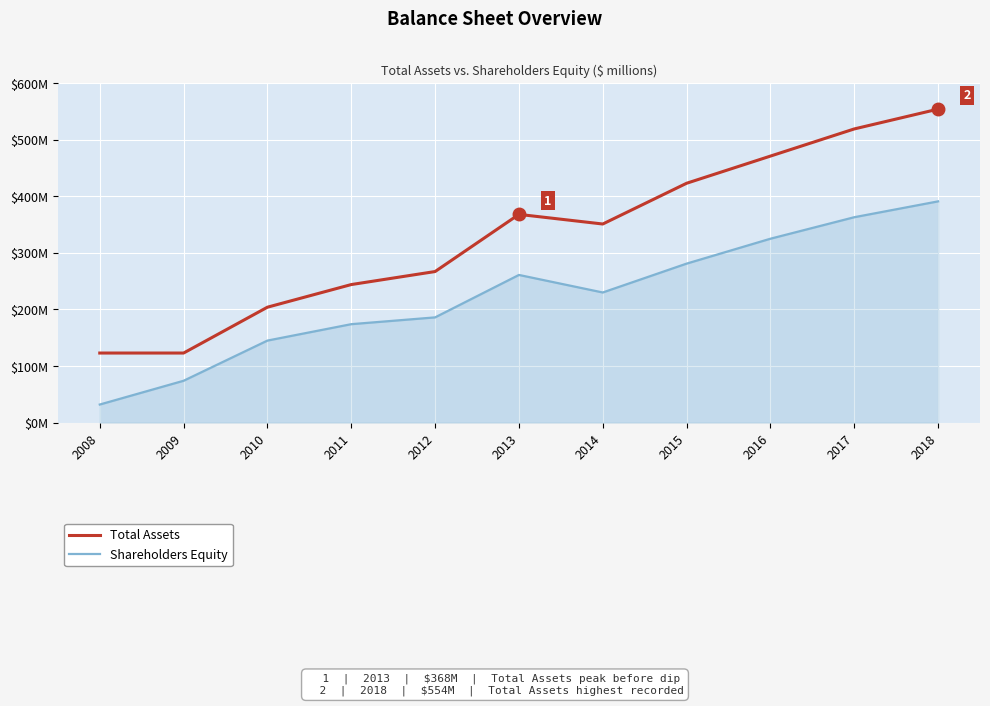

Where does the Shareholders Equity series first go above 230?

2013